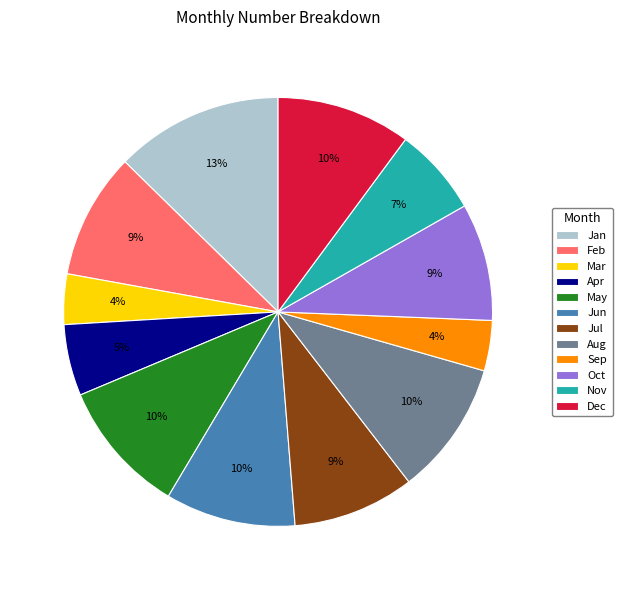

Between Sep and Jan, which is larger?

Jan